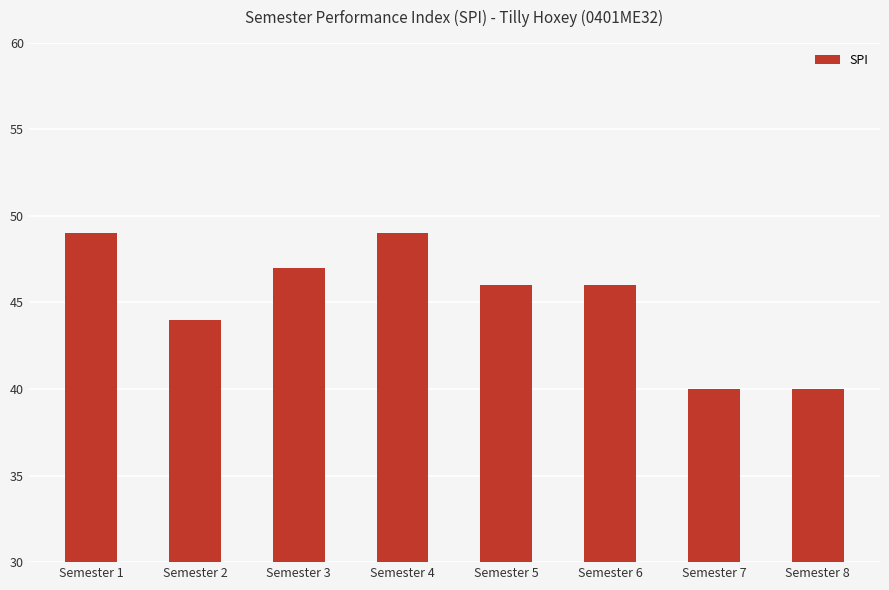

How many values are between 44 and 49?

6